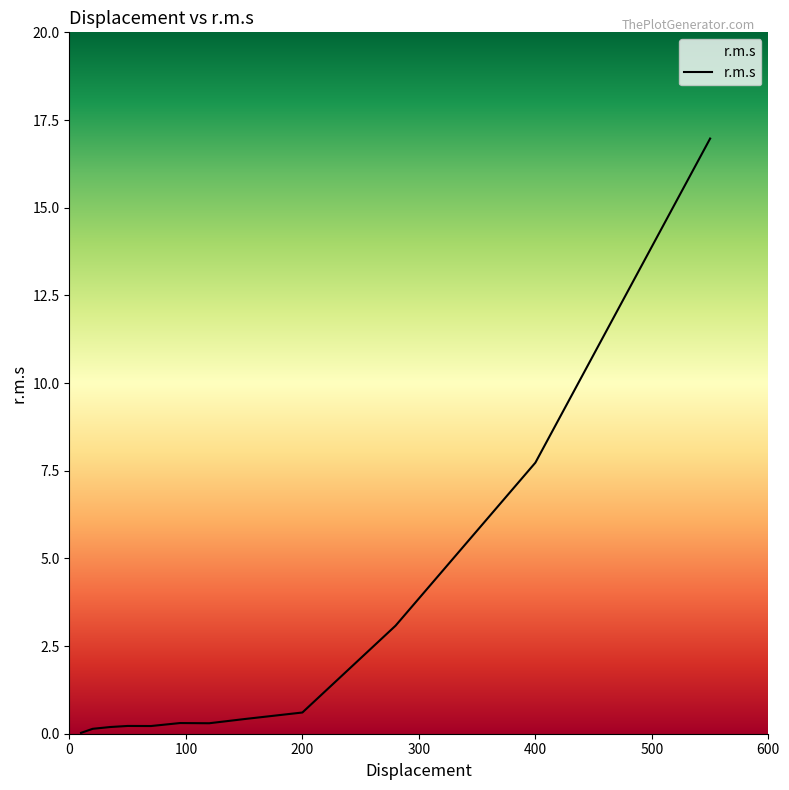

What is the difference between the maximum and minimum values?

16.9